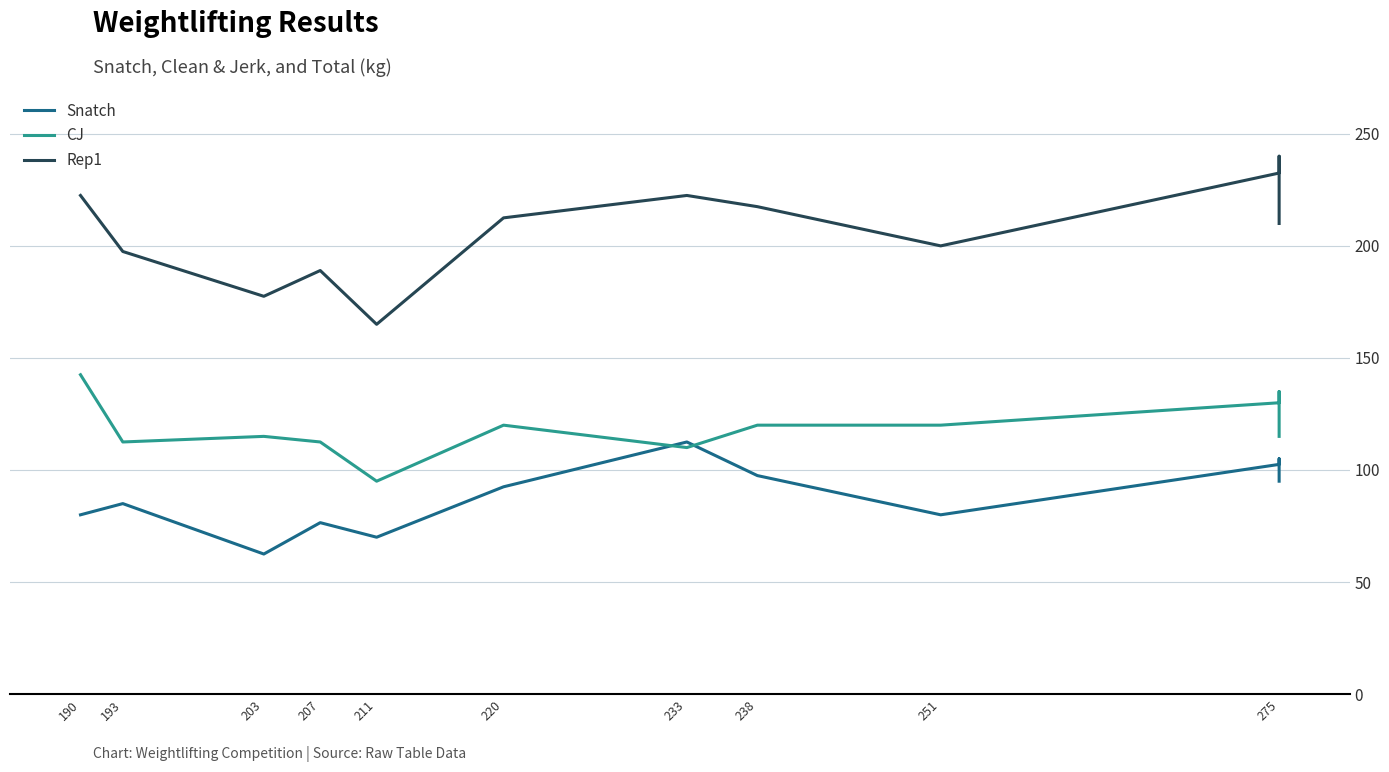

Does the chart display data point markers on the line(s)?

No